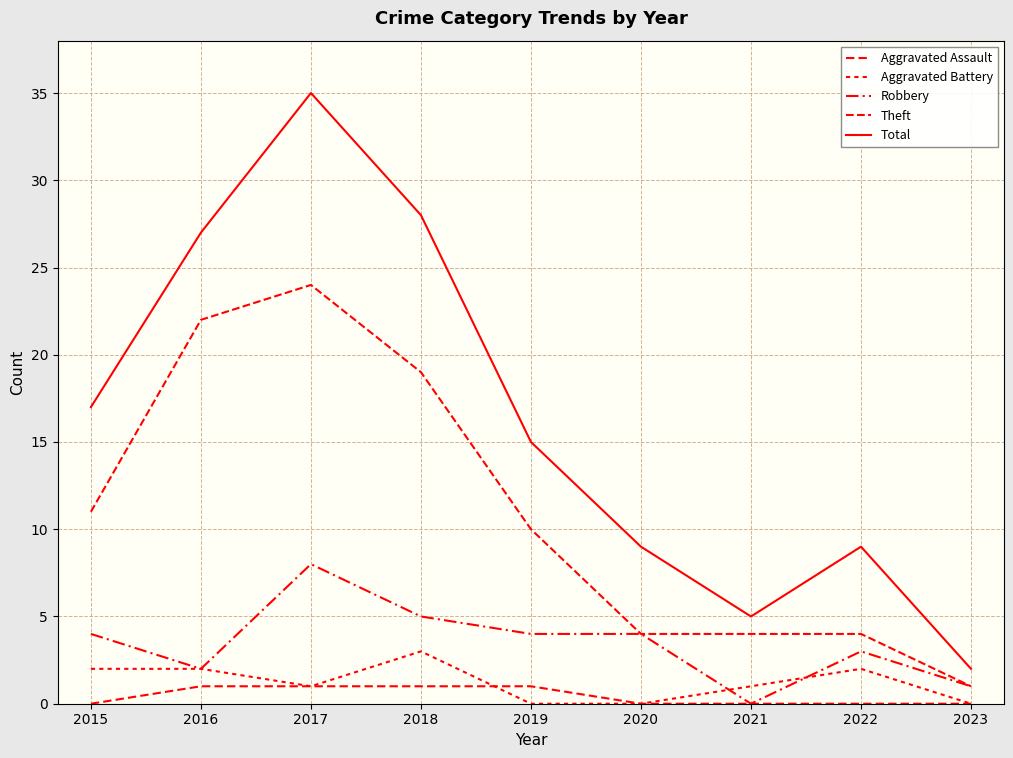

What is the value of the Total point at the 3rd from the left?

35